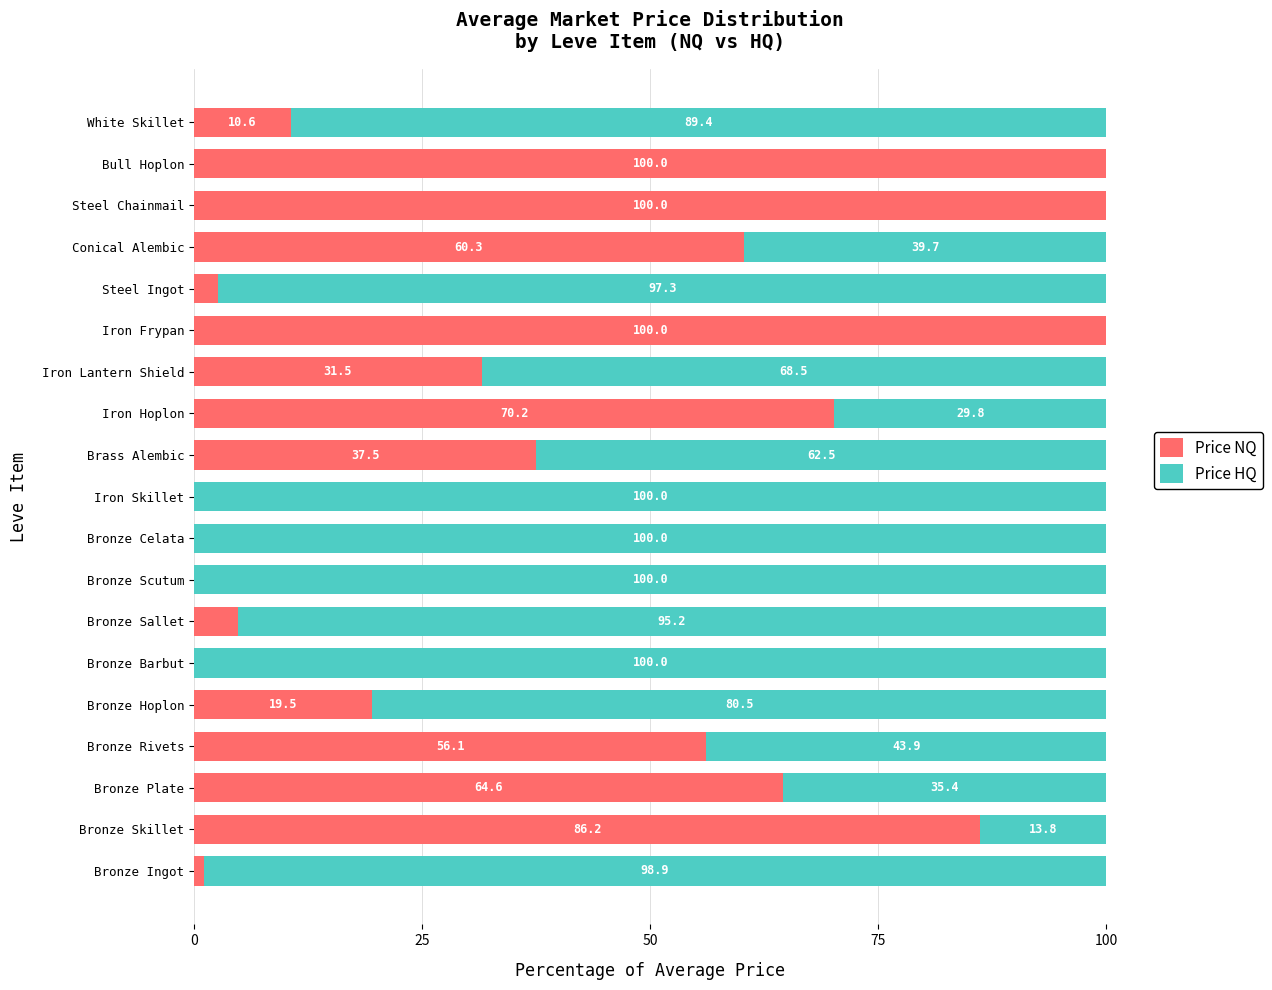

What is the average value of the Price NQ series?

39.2